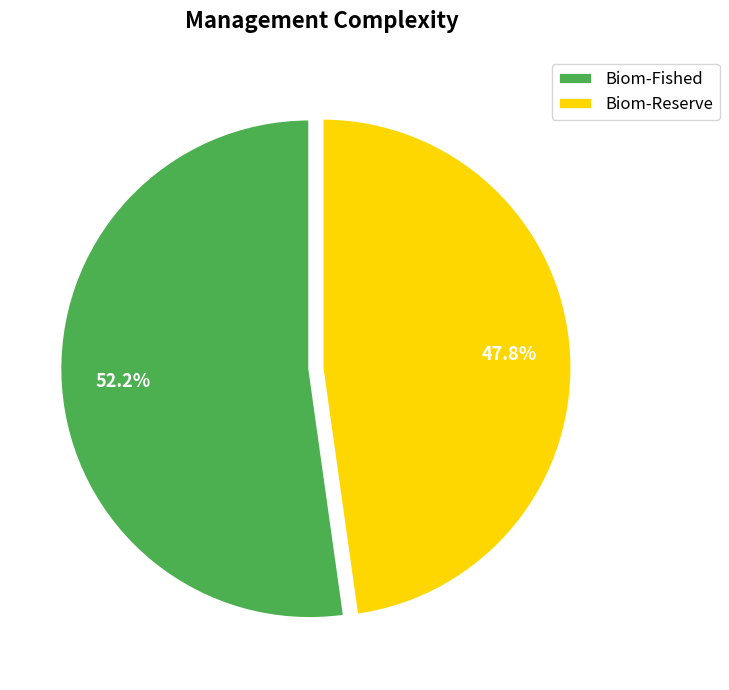

How many segments does this pie chart have?

2